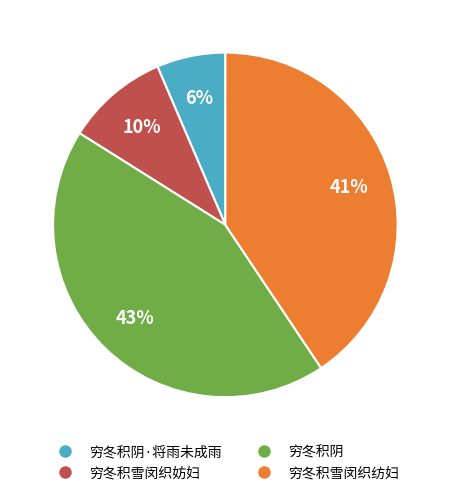

Is the sum of 穷冬积雪闵织妨妇 and 穷冬积阴 greater than half?

Yes